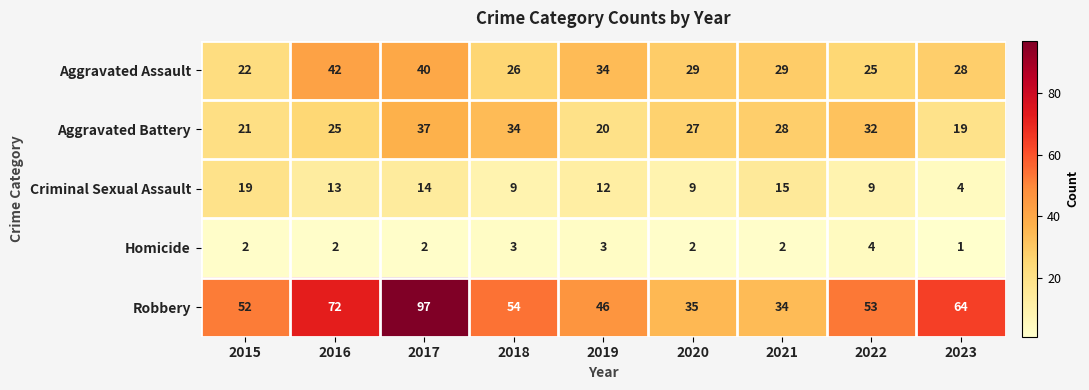

At how many categories does at least one series exceed 39?

7